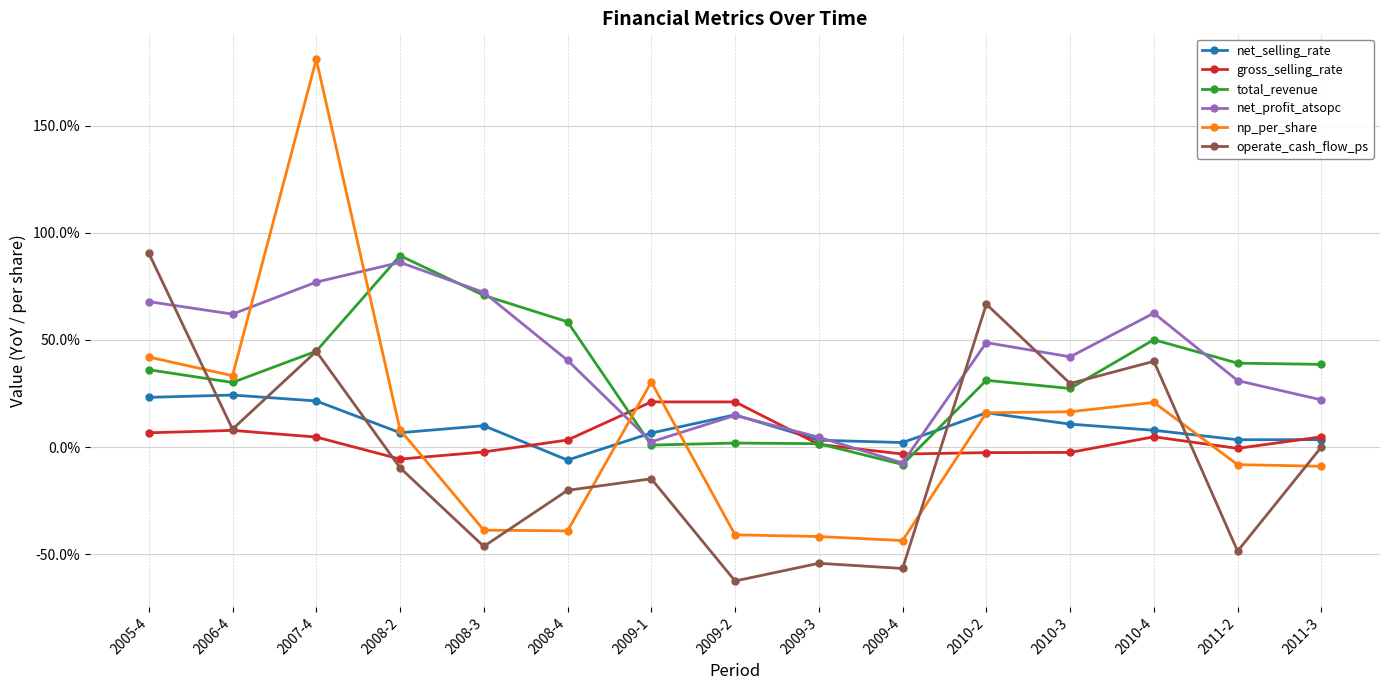

Between 2007-4 and 2009-3, which series saw the biggest shift?

np_per_share